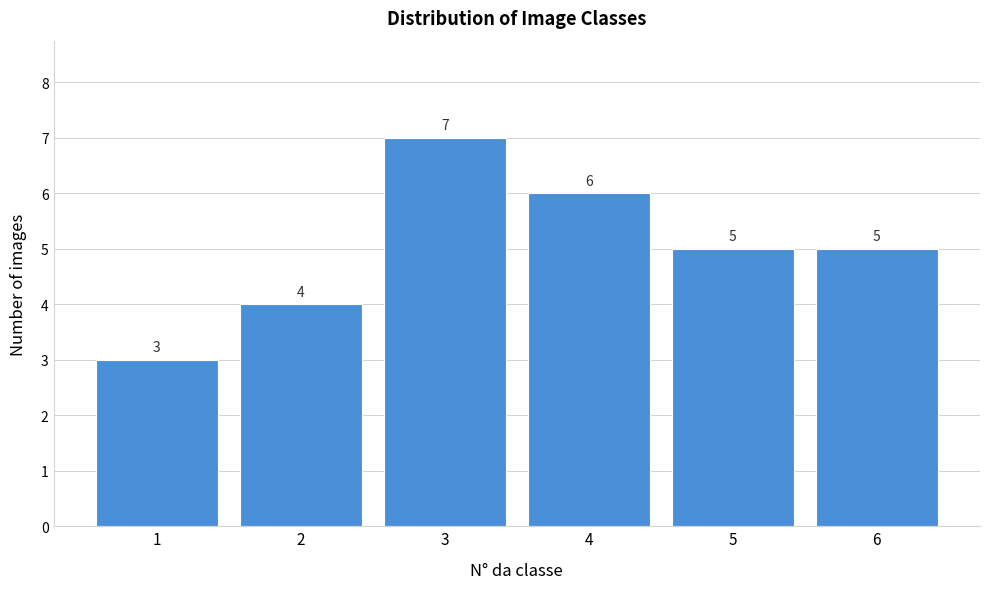

Reading left to right, transcribe all the data shown in this chart.

1=3	2=4	3=7	4=6	5=5	6=5